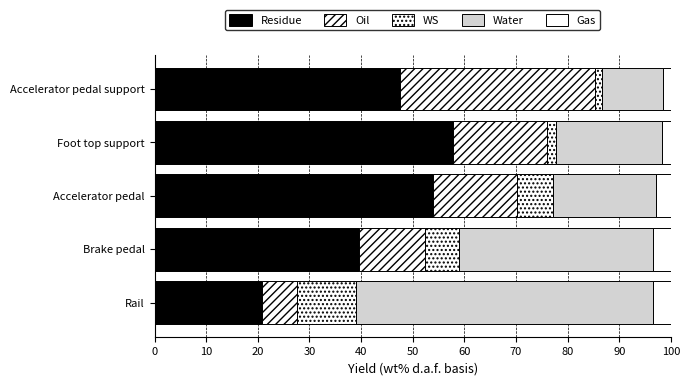

List the series in order of their peak value, lowest first.

Gas, WS, Oil, Water, Residue